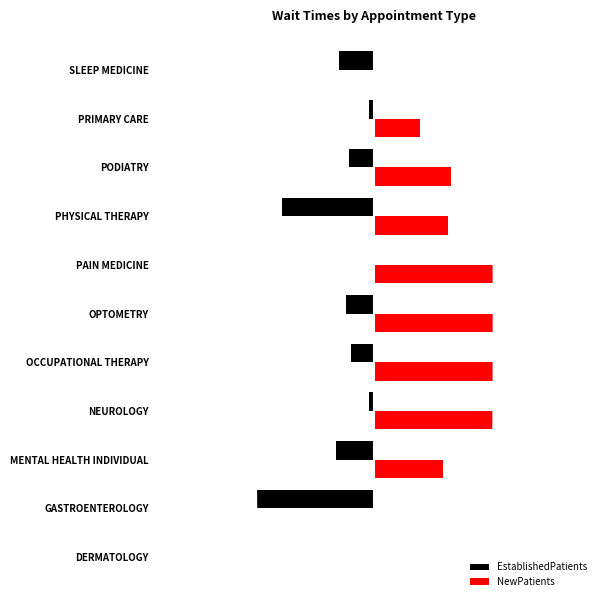

What is the value of the NewPatients bar at the 1st from the left?

0.1